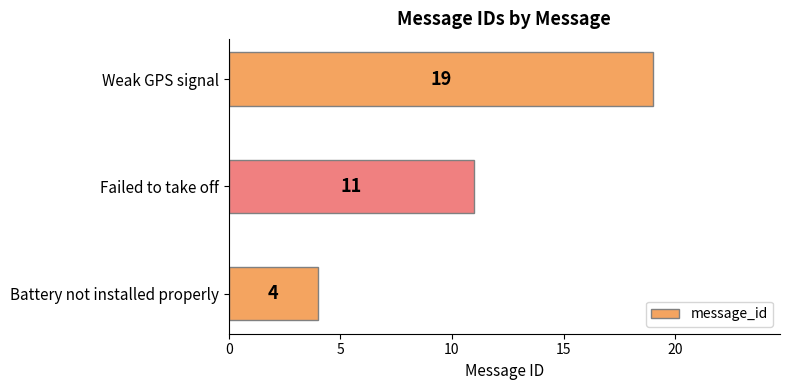

Reading top to bottom, list all the values displayed in this chart.

Weak GPS signal=19	Failed to take off=11	Battery not installed properly=4